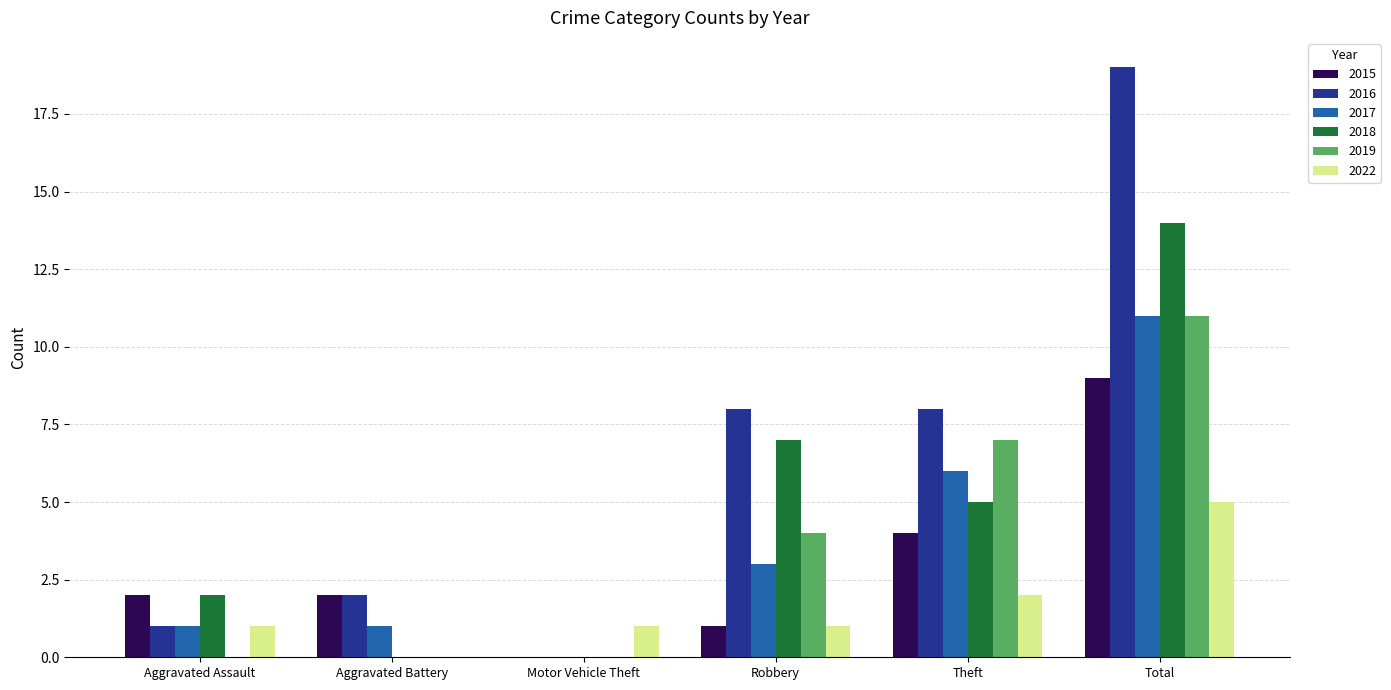

Reading right to left, transcribe all the data shown in this chart.

2015: 9	4	1	0	2	2
2016: 19	8	8	0	2	1
2017: 11	6	3	0	1	1
2018: 14	5	7	0	0	2
2019: 11	7	4	0	0	0
2022: 5	2	1	1	0	1